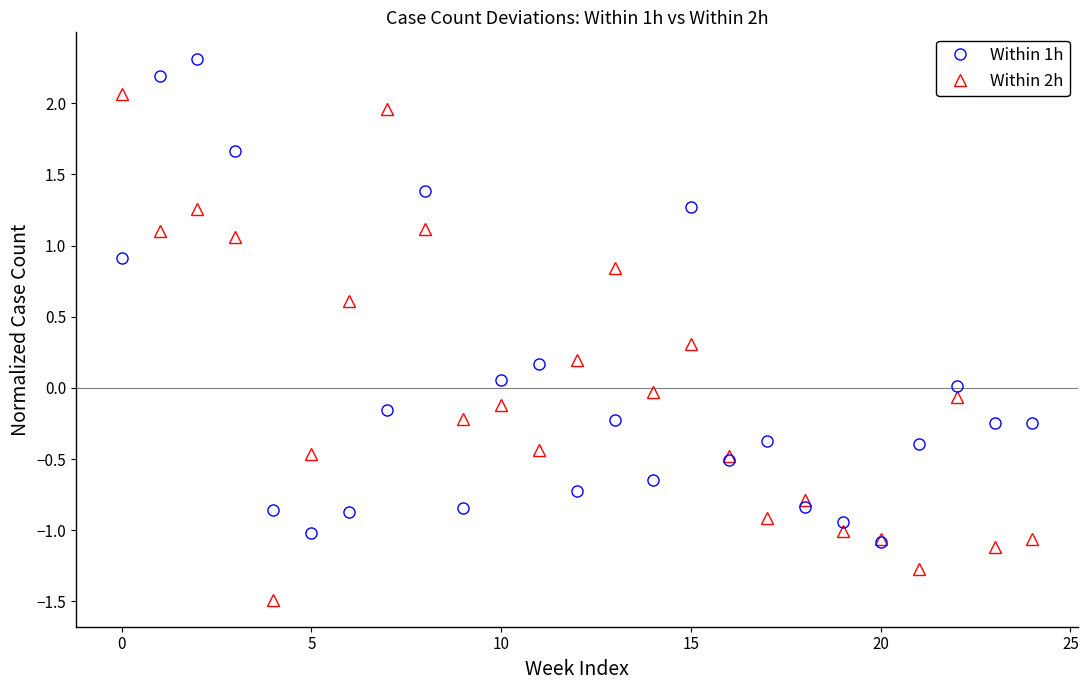

At how many categories does at least one series exceed 1?

7